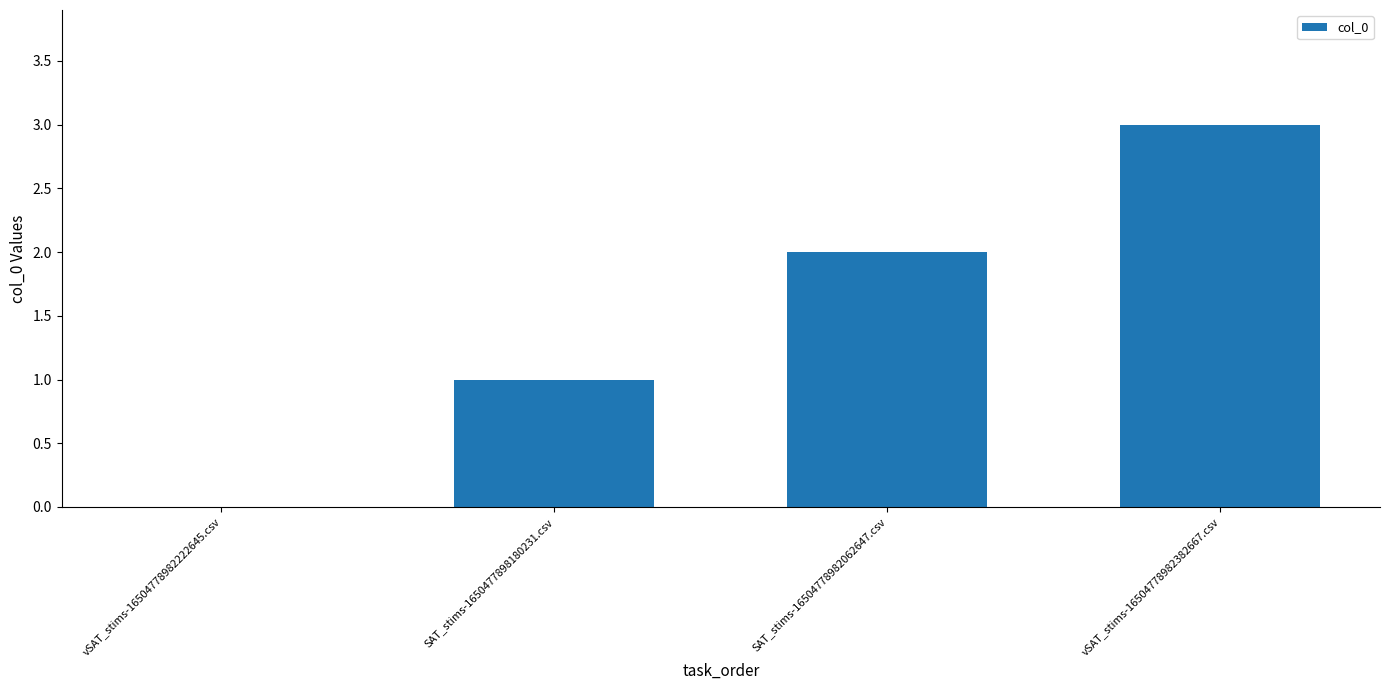

How many data points does each series have?

4